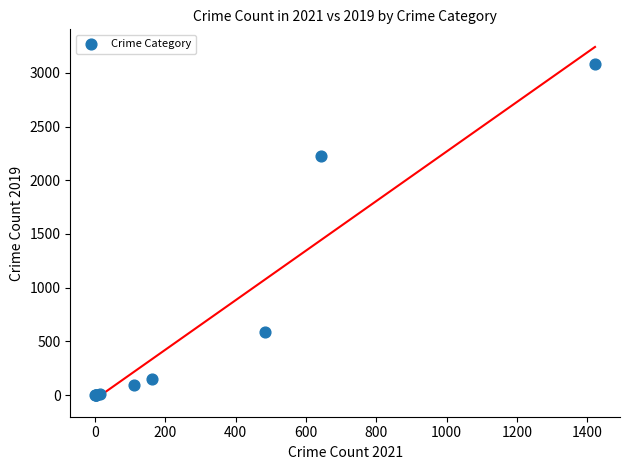

What Y value in the scatter plot is closest to 1540?

2230